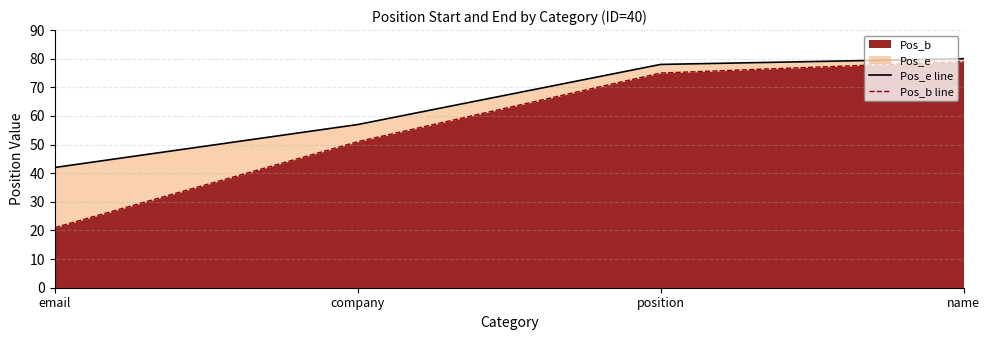

Reading left to right, transcribe all the data shown in this chart.

Pos_e line: email=42	company=57	position=78	name=80
Pos_b line: email=21	company=51	position=75	name=79